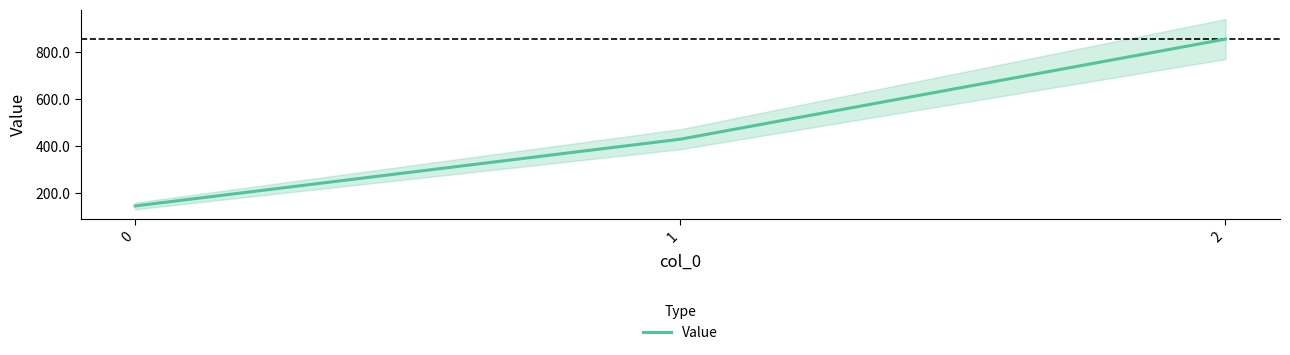

What is the value of the 1st point from the left?

142.9